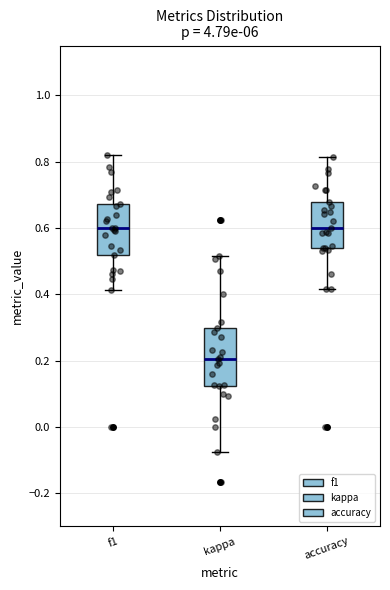

Where is the upper edge of the box for kappa on the y-axis? The values are not printed on the chart, so give them approximately, as read against the axis.

0.30